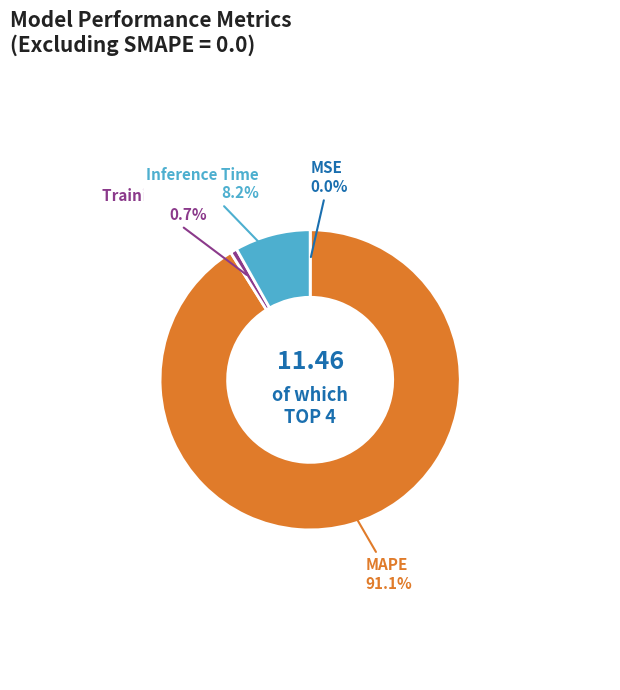

Is there any slice that represents more than half of the pie?

Yes